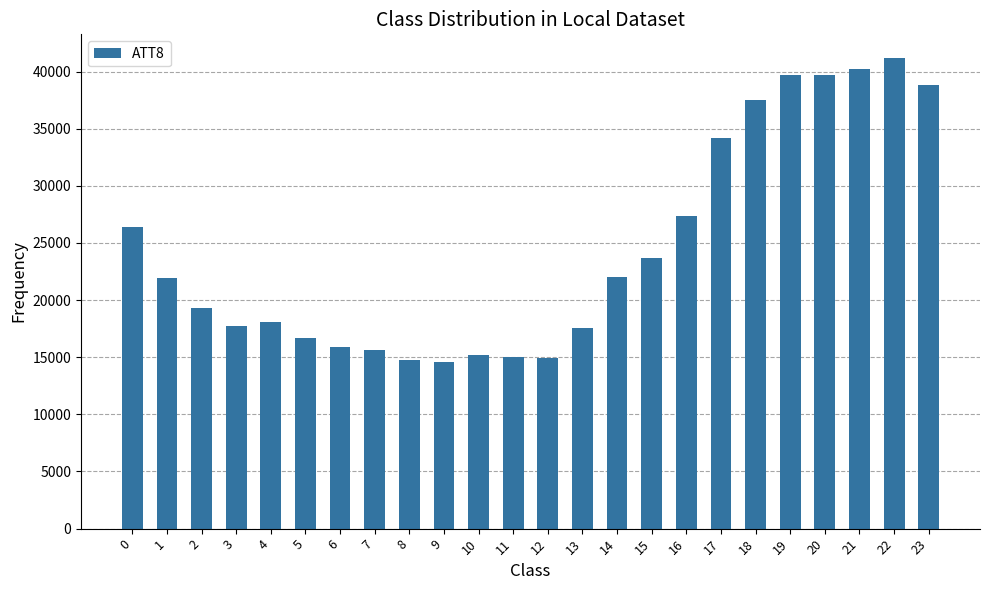

What is the sum of the values at 7 and 6?

31500